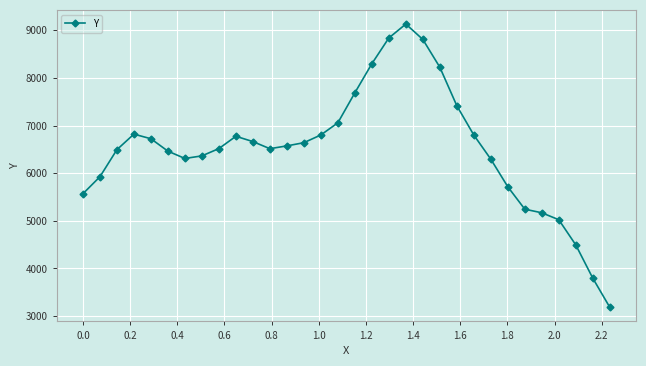

What is the smallest value displayed?

3185.4